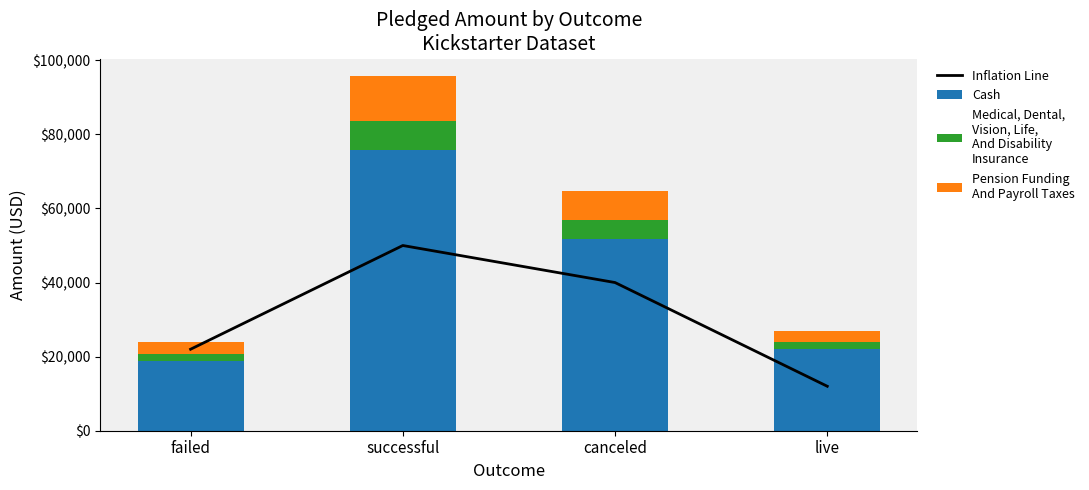

Reading right to left, transcribe all the data shown in this chart.

Inflation Line: 12000	40000	50000	22000
Cash: 21946	51814	75690	18829
Medical, Dental,
Vision, Life,
And Disability
Insurance: 2000	5000	8000	2000
Pension Funding
And Payroll Taxes: 3000	8000	12000	3000